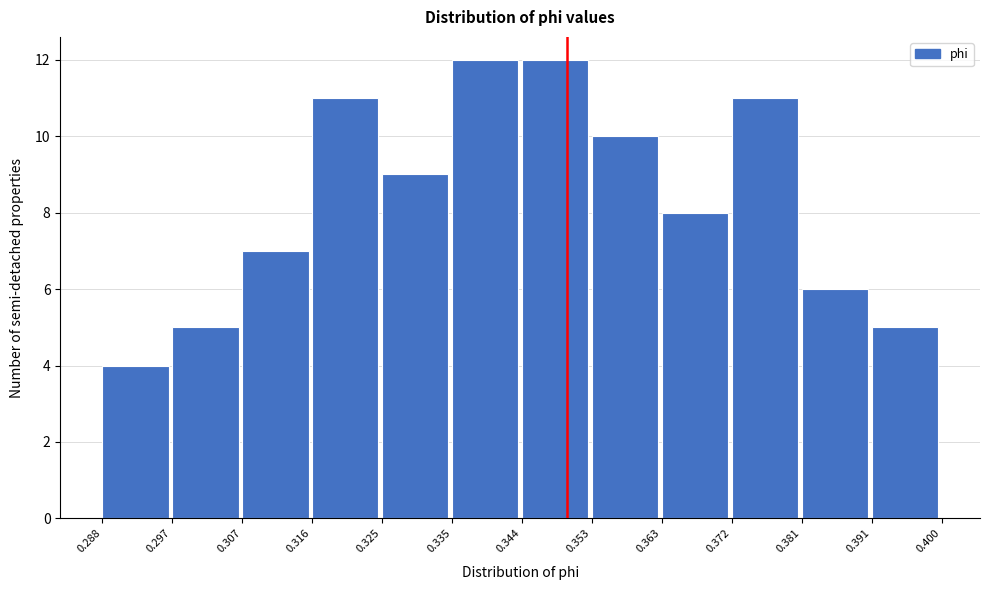

Reading left to right, list every bar in this chart as the range it spans on the x-axis followed by its height. The values are not printed on the chart, so give them approximately, as read against the axis.

0.288 to 0.297: 4
0.297 to 0.307: 5
0.307 to 0.316: 7
0.316 to 0.325: 11
0.325 to 0.335: 9
0.335 to 0.344: 12
0.344 to 0.353: 12
0.353 to 0.363: 10
0.363 to 0.372: 8
0.372 to 0.381: 11
0.381 to 0.391: 6
0.391 to 0.400: 5